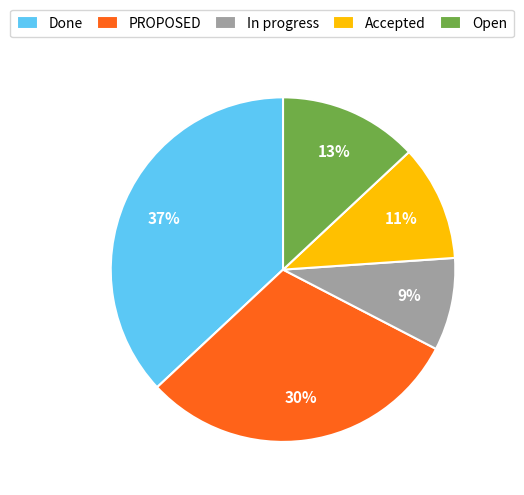

True or false: Done accounts for 37% of the total.

True